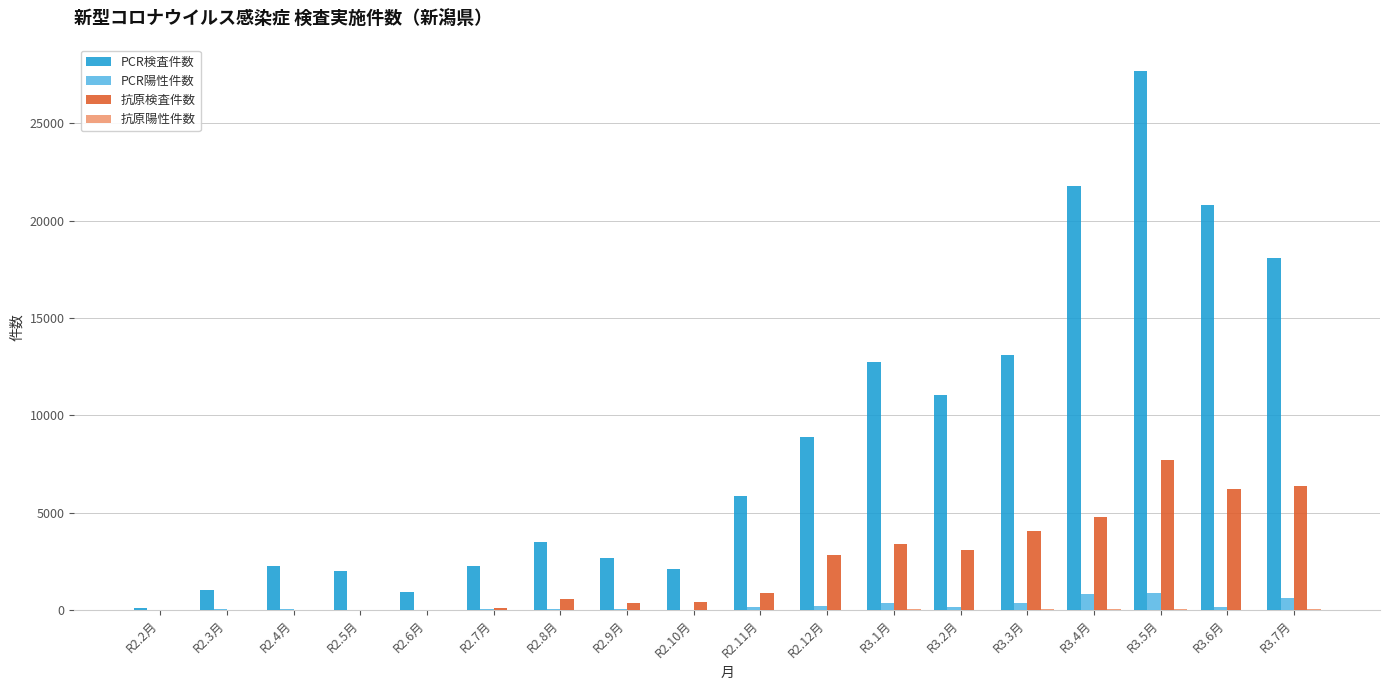

The value of PCR陽性件数 at R3.5月 is 878. True or false?

True